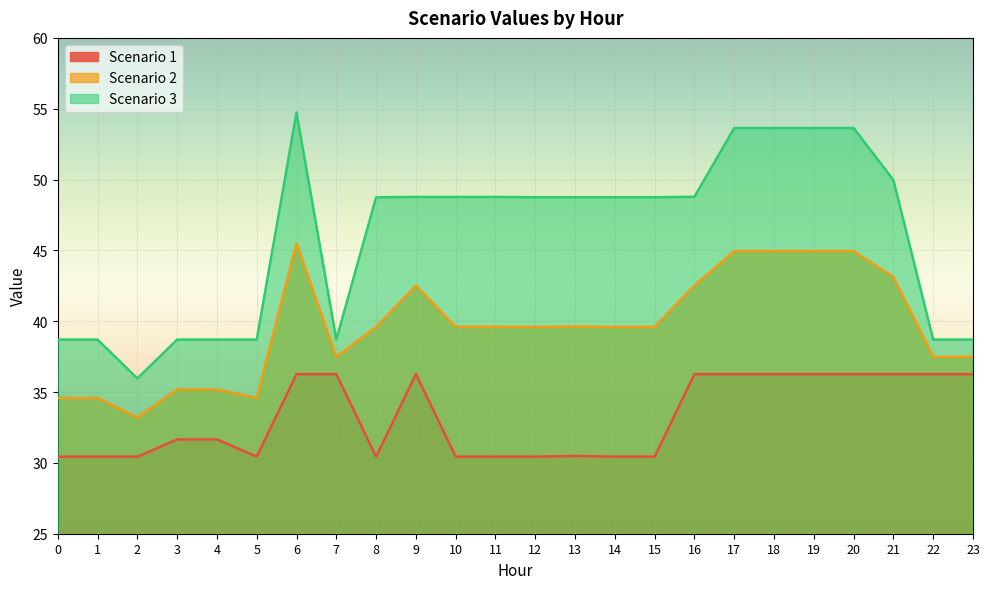

At which category does the chart reach its peak across all series?

6